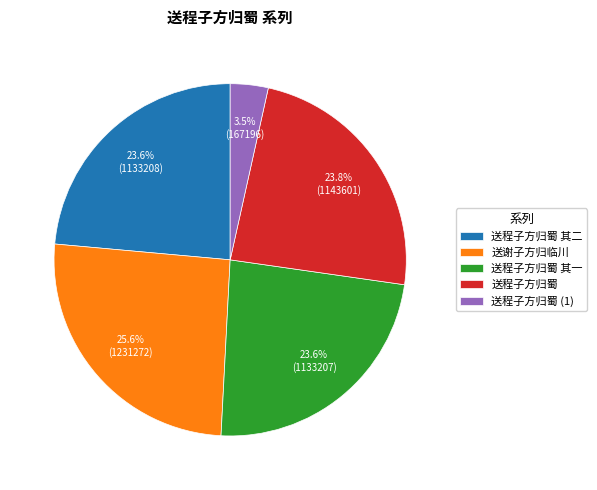

How many segments does this pie chart have?

5